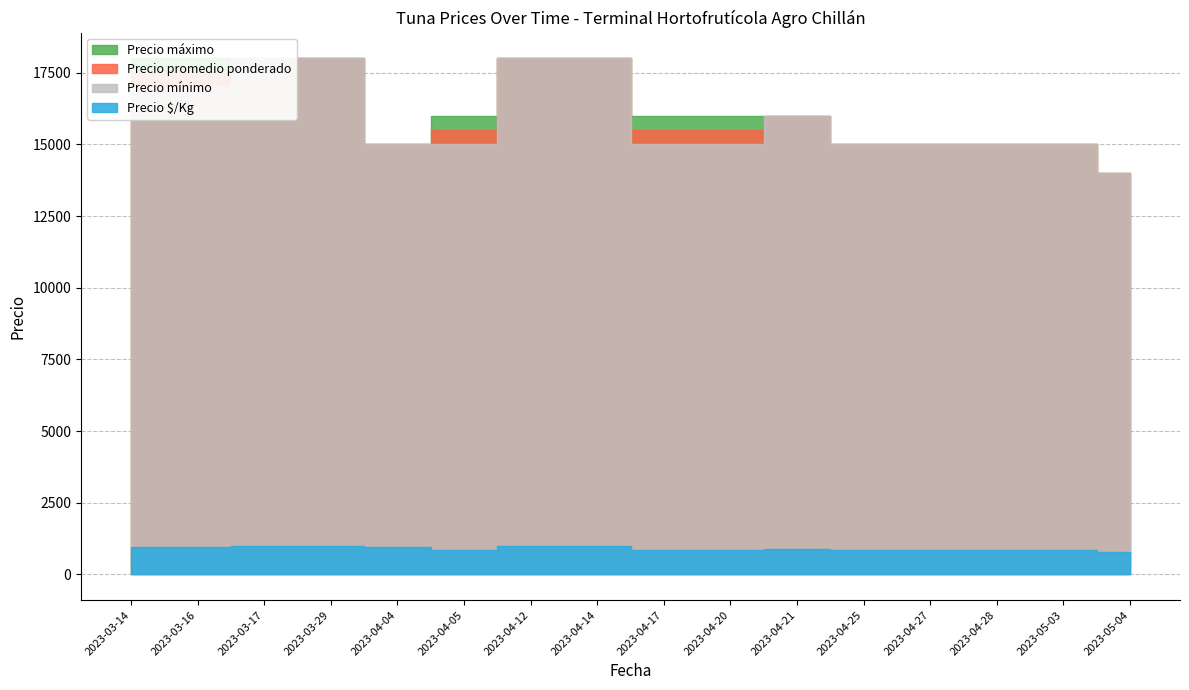

What are all the series names shown in the legend?

Precio $/Kg, Precio promedio ponderado, Precio mínimo, Precio máximo